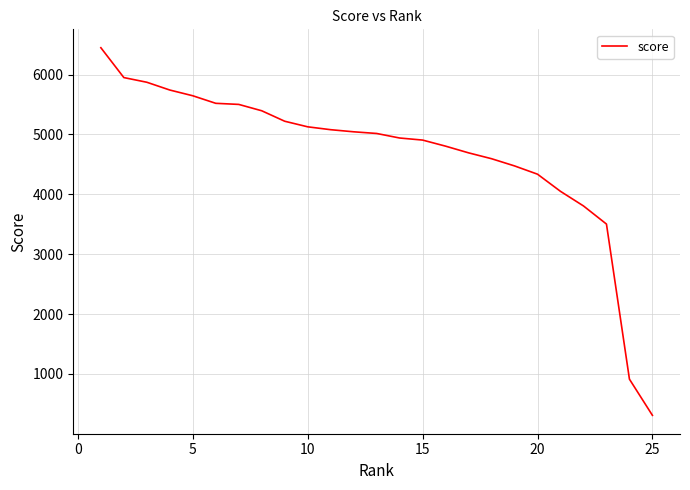

What is the smallest value displayed?

307.8